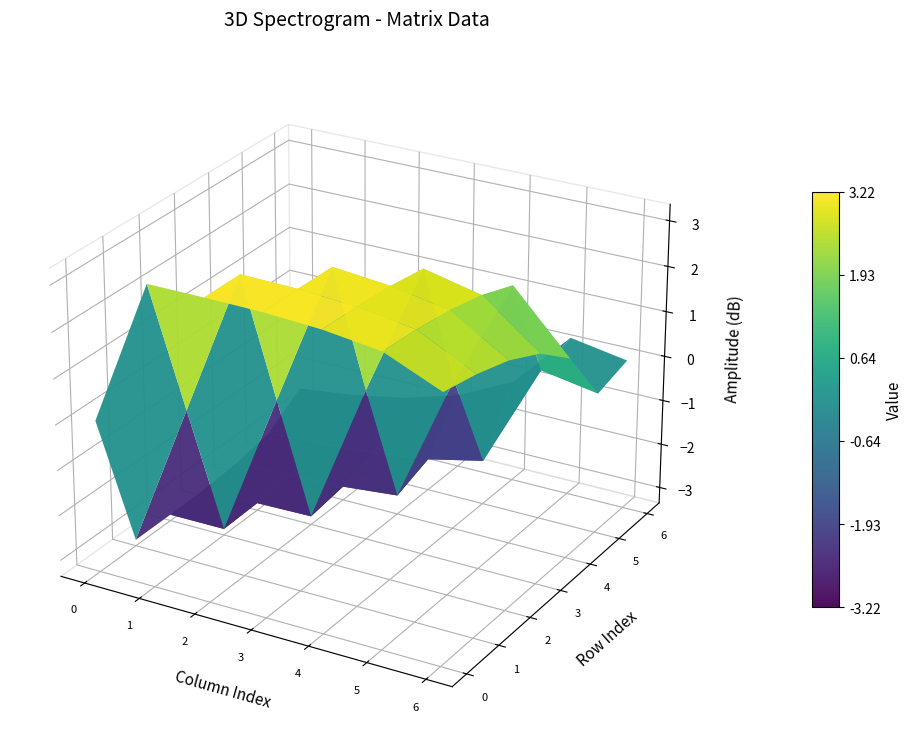

At col_1, list the series in order from largest to smallest.

row_0, row_1, row_6, row_5, row_4, row_3, row_2